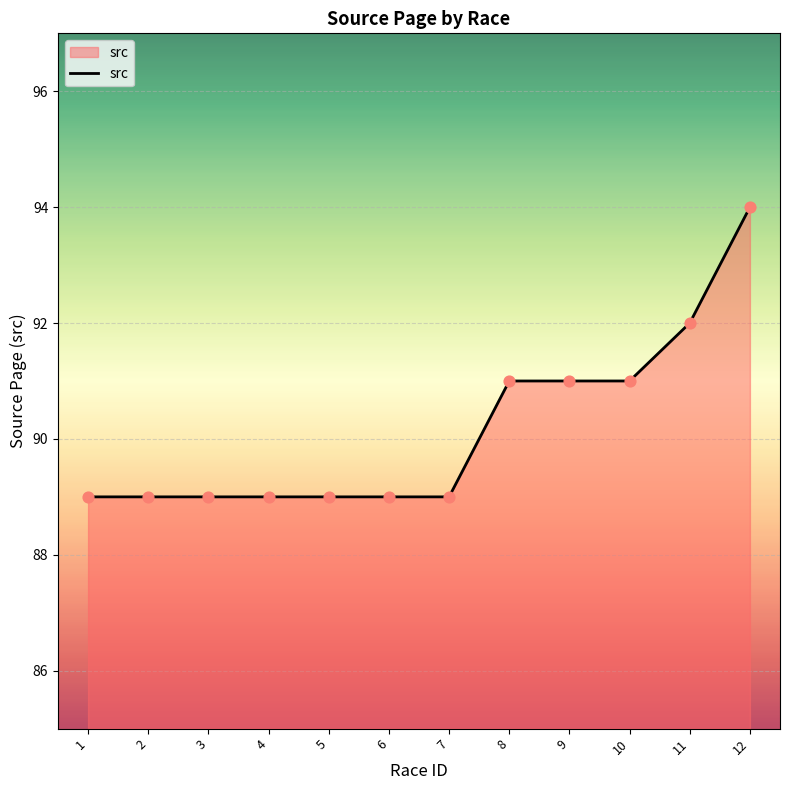

What is the ratio of the value at 12 to the value at 10?

1.0